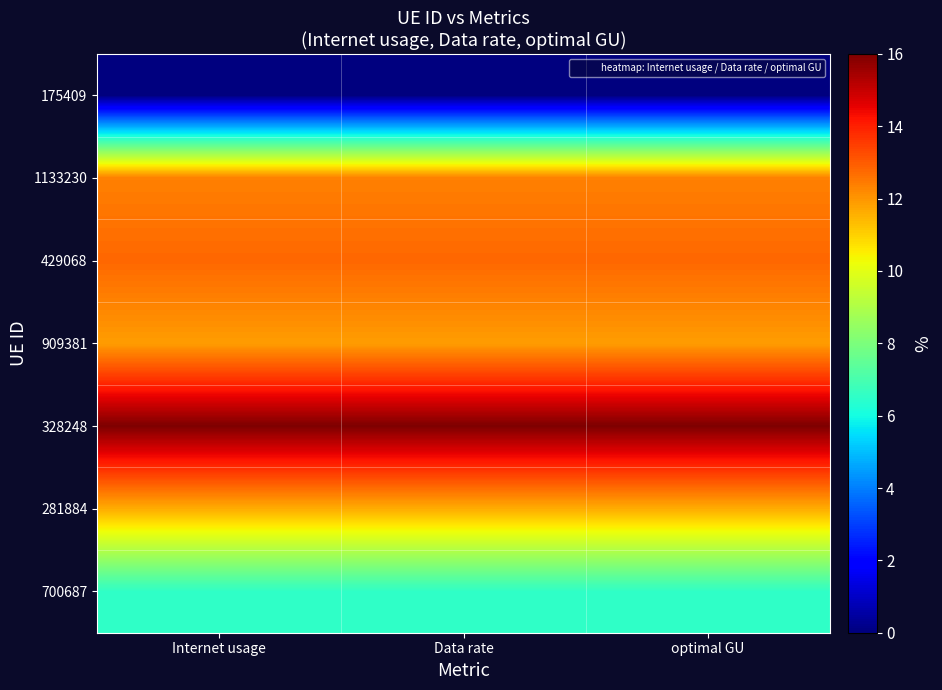

At how many categories does at least one series exceed 4?

3